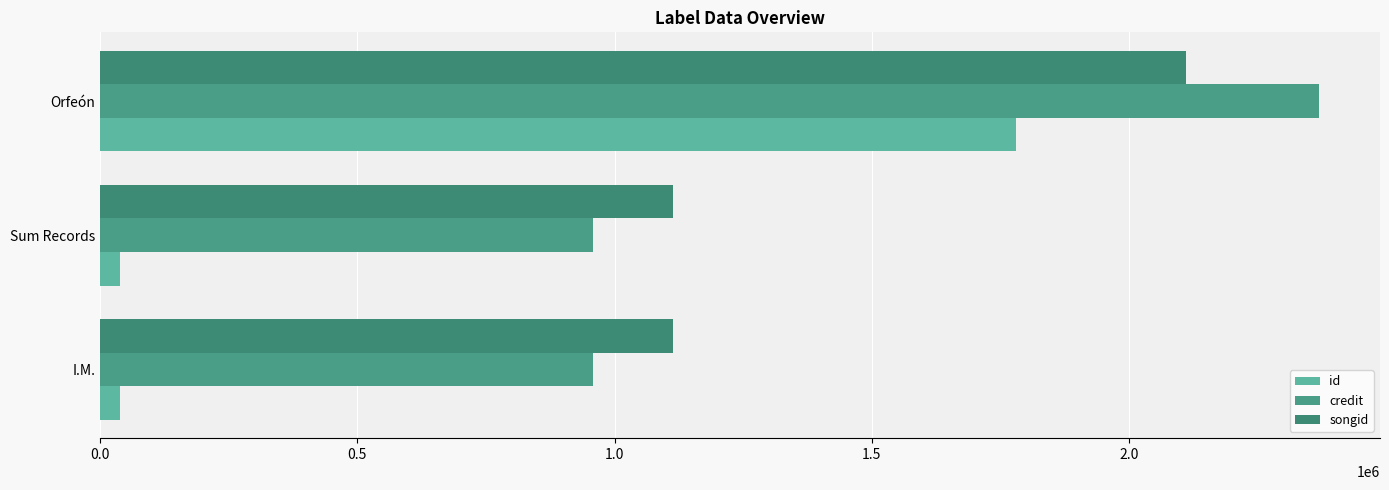

Which label corresponds to the largest value in the chart?

Orfeón